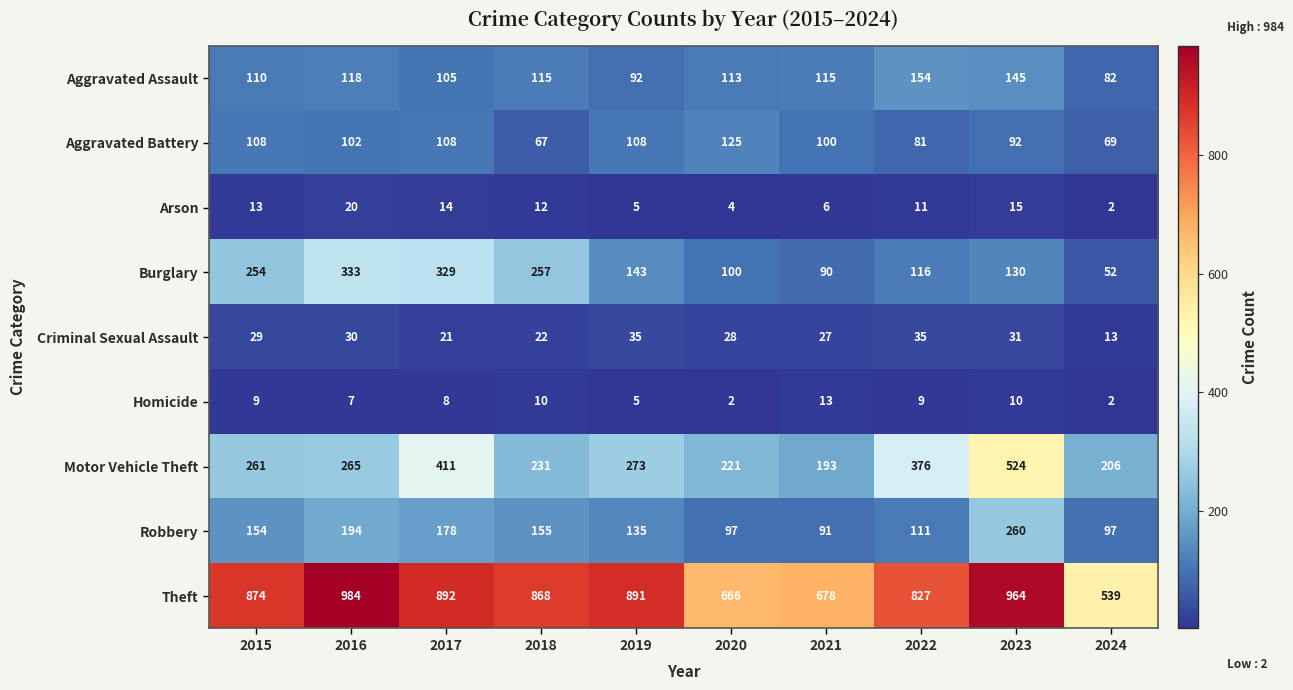

Which series has the largest range (max minus min)?

Theft